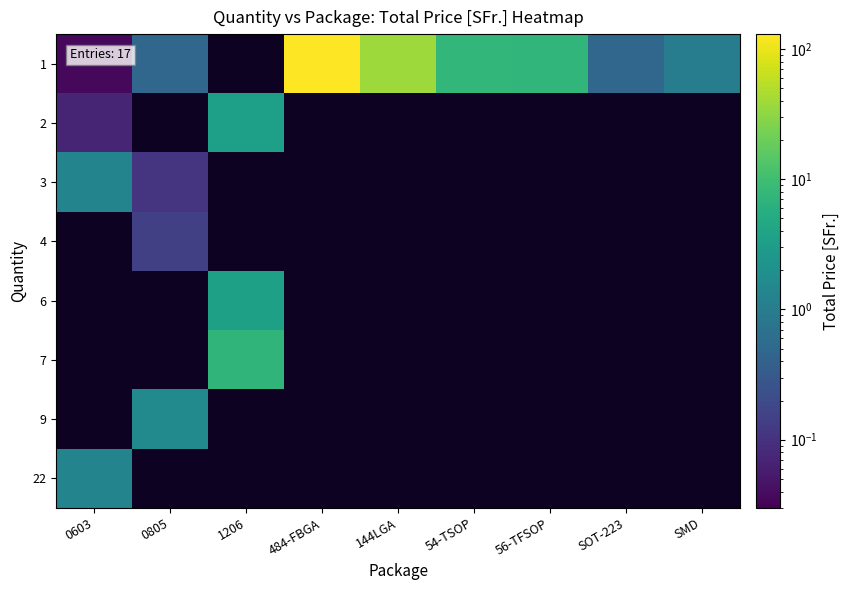

At which category does the chart reach its minimum across all series?

0603